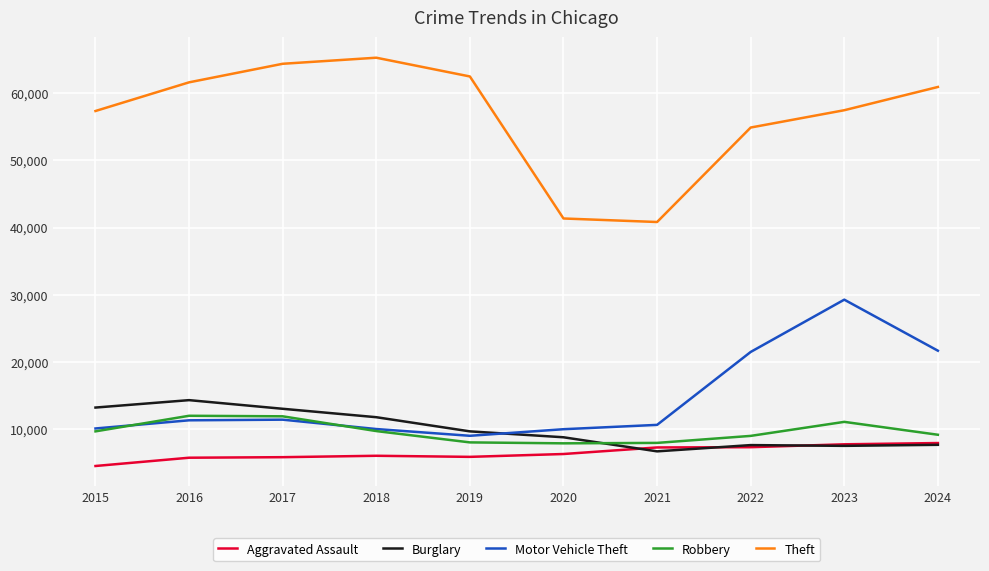

How many lines are shown in the chart?

5